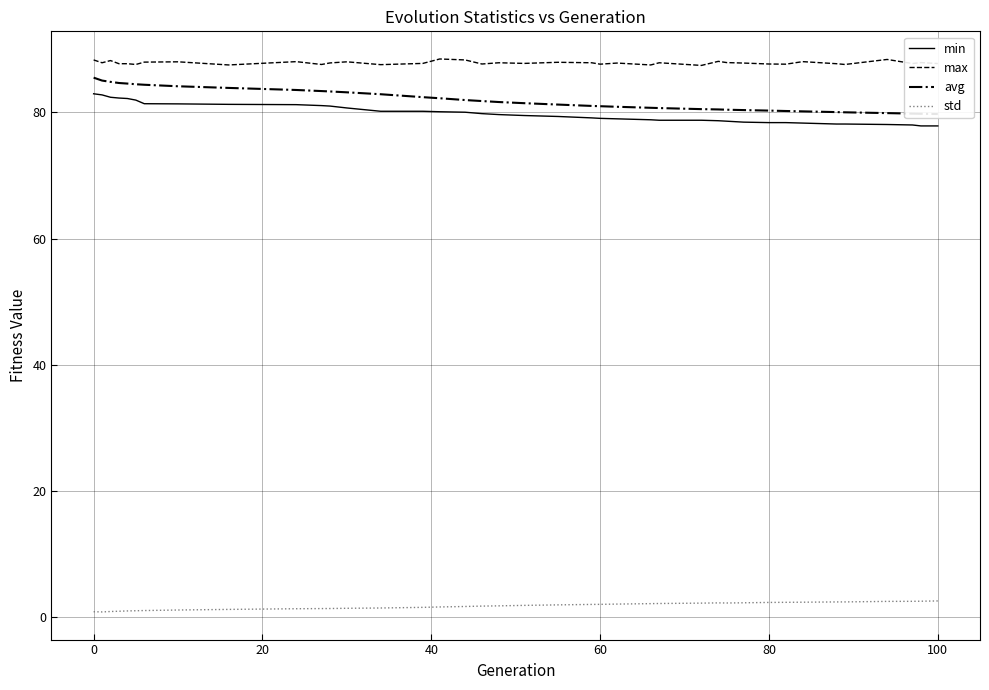

Is this an area chart (filled region under the line)?

No